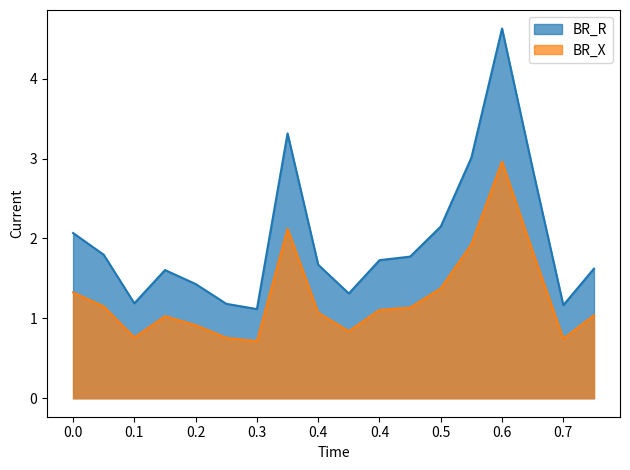

What is the approximate value of BR_R at 0.4?

1.7